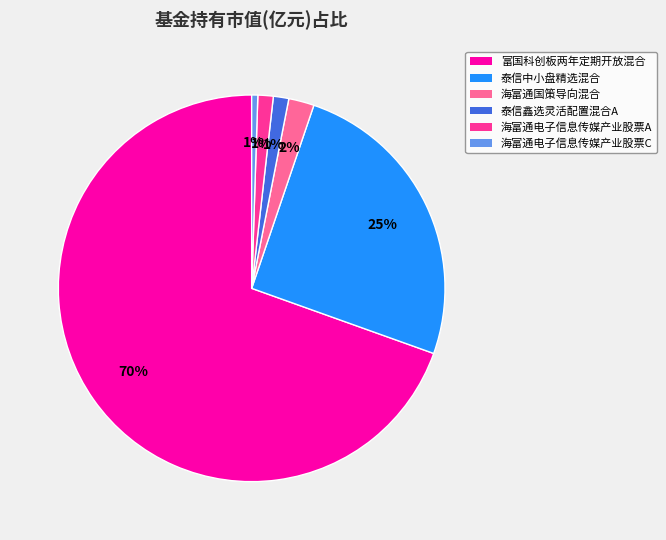

Count the number of slices in the pie.

6